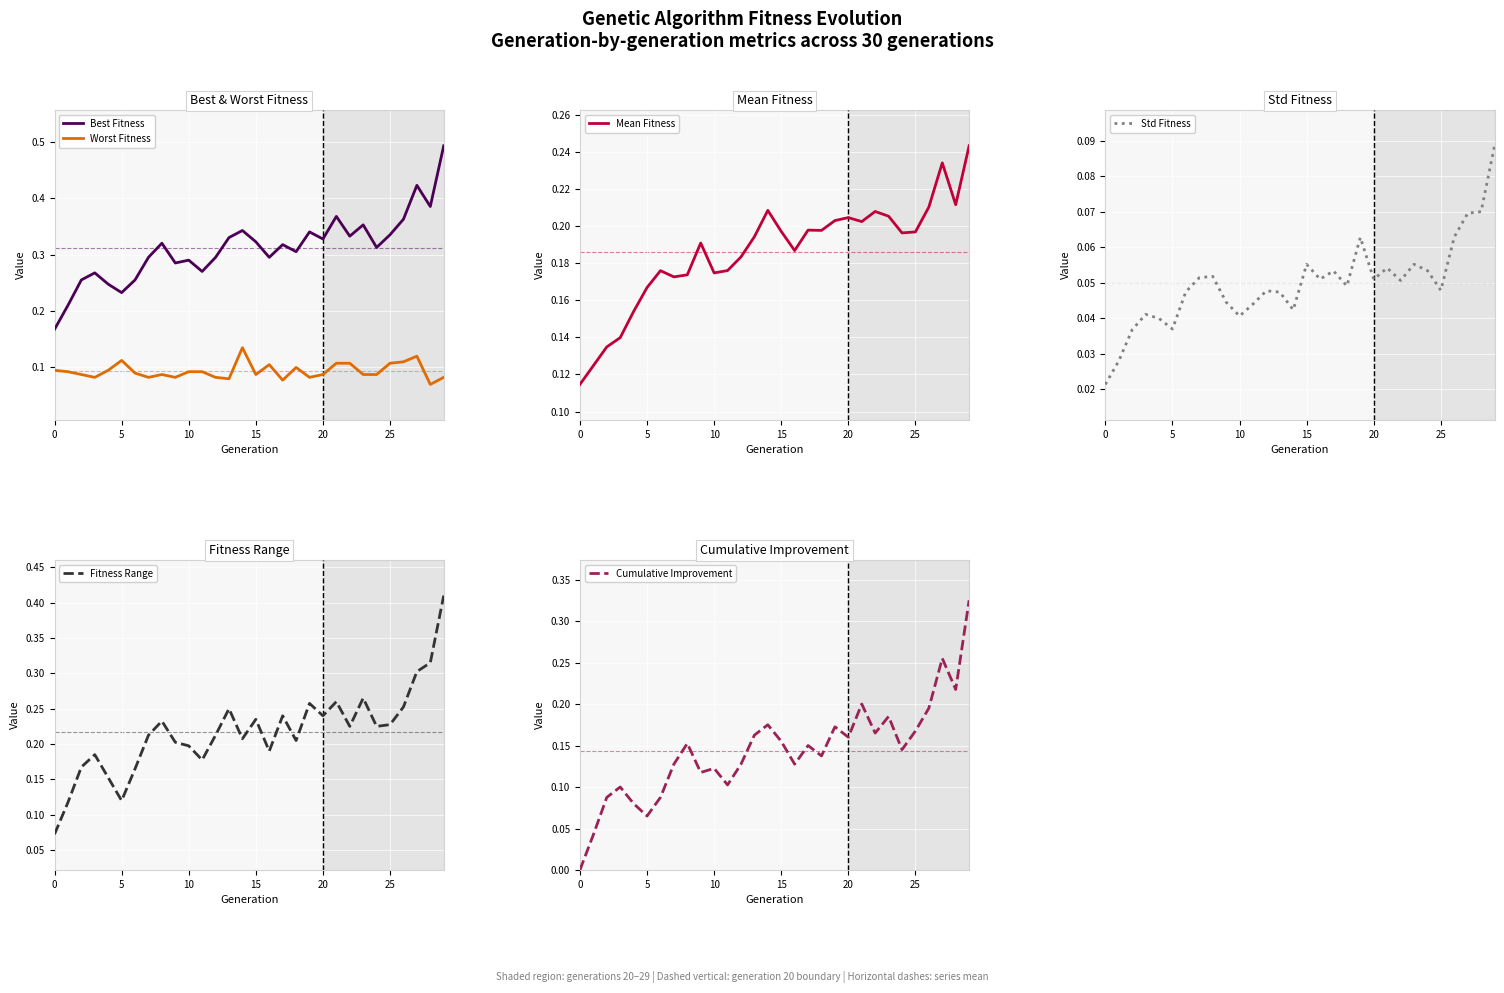

Which category has the lowest value in the Worst Fitness series?

28